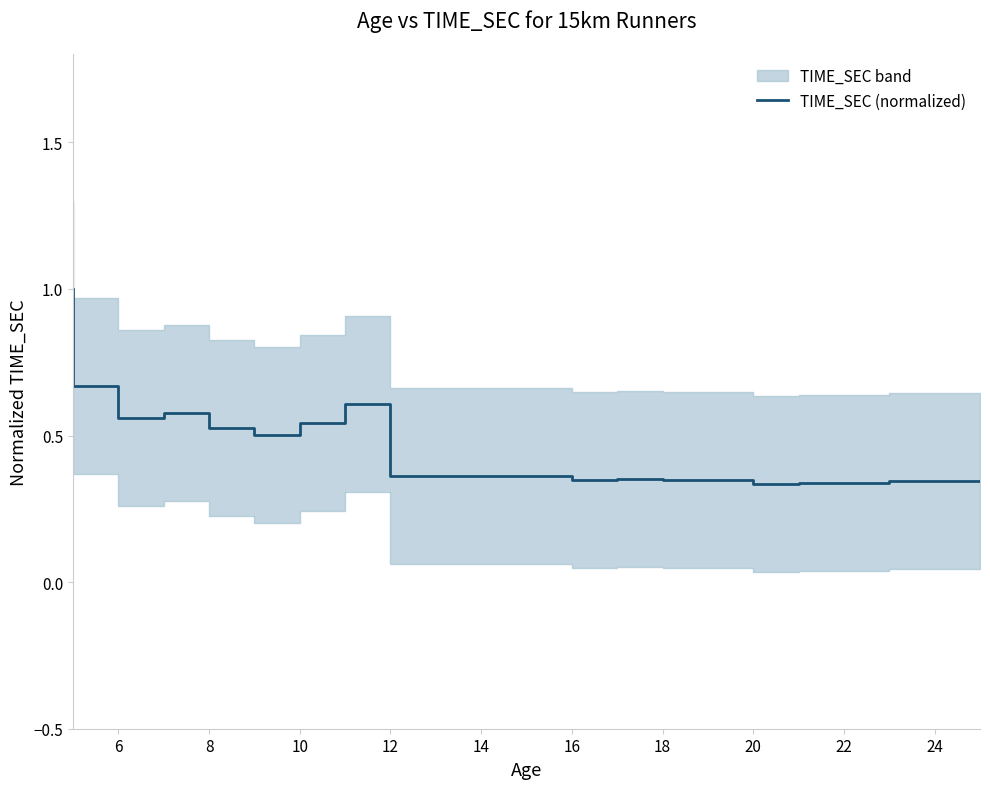

Does the chart display data point markers on the line(s)?

No